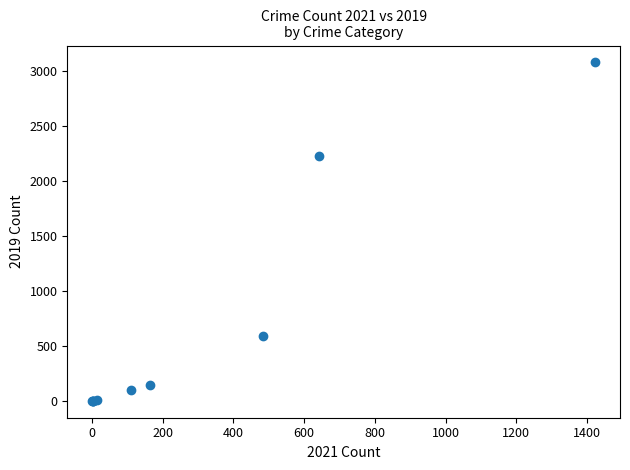

What Y value in the scatter plot is closest to 1540?

2230